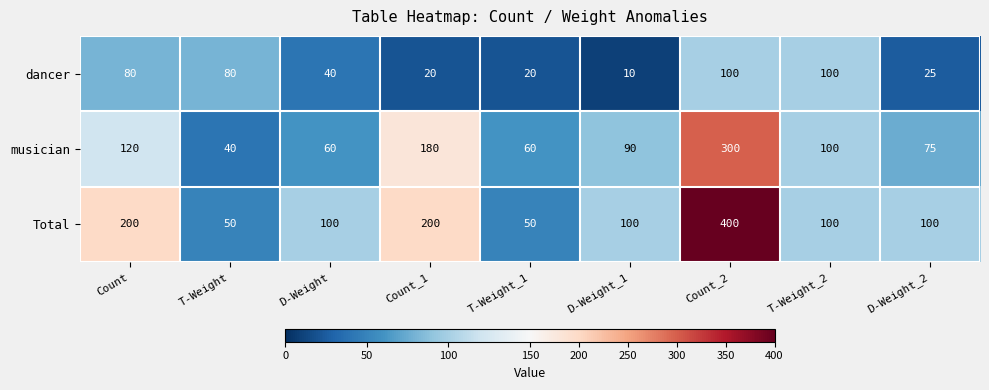

What is the difference between the second highest and minimum values in the dancer series?

90